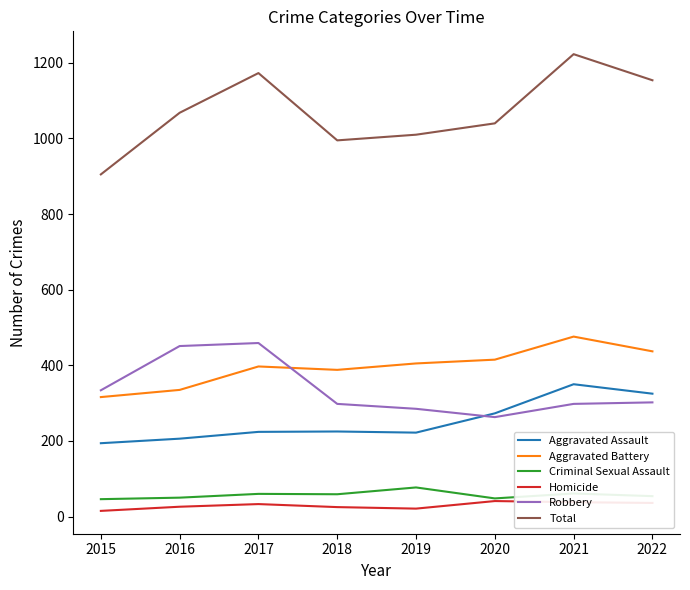

True or false: Total has a value of 2084 at 2017.

False